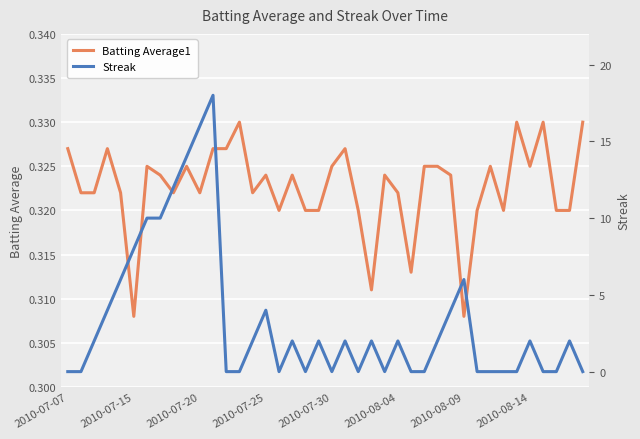

What is the sum of the Batting Average1 values at 13 and 35?

0.7